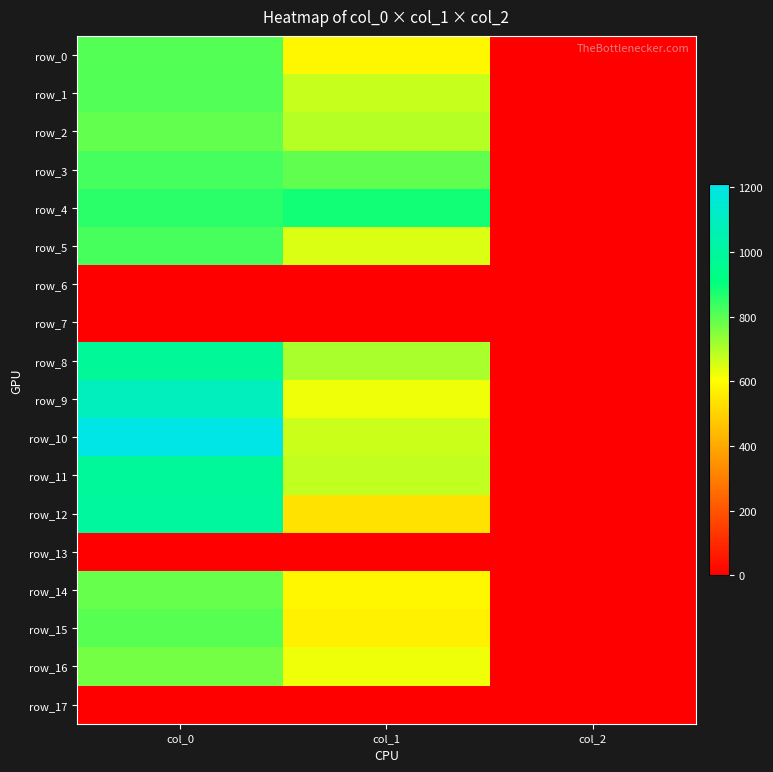

Is it true that row_3 equals 826.7 at col_0?

True